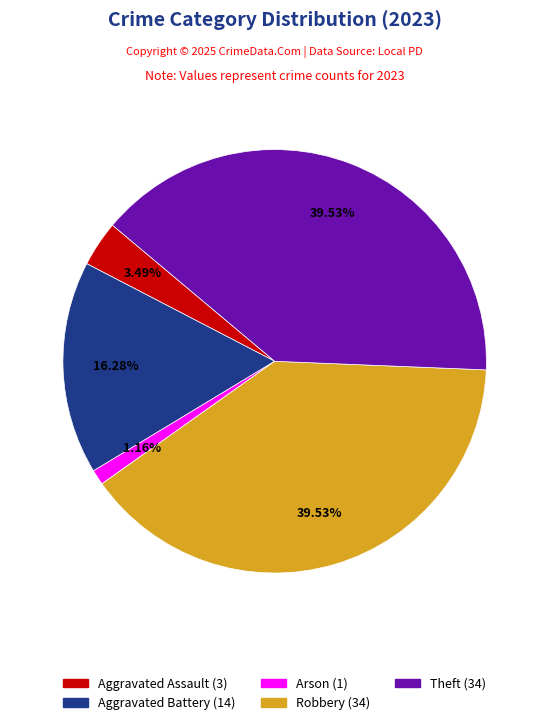

Does any single category account for the majority?

No